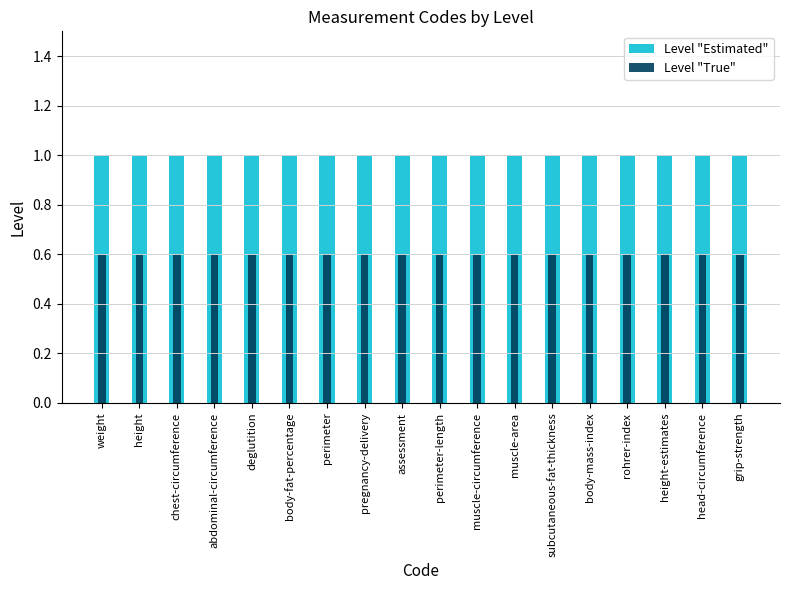

Reading right to left, what are all the values shown in this chart?

Level "Estimated": grip-strength=1.0	head-circumference=1.0	height-estimates=1.0	rohrer-index=1.0	body-mass-index=1.0	subcutaneous-fat-thickness=1.0	muscle-area=1.0	muscle-circumference=1.0	perimeter-length=1.0	assessment=1.0	pregnancy-delivery=1.0	perimeter=1.0	body-fat-percentage=1.0	deglutition=1.0	abdominal-circumference=1.0	chest-circumference=1.0	height=1.0	weight=1.0
Level "True": grip-strength=0.6	head-circumference=0.6	height-estimates=0.6	rohrer-index=0.6	body-mass-index=0.6	subcutaneous-fat-thickness=0.6	muscle-area=0.6	muscle-circumference=0.6	perimeter-length=0.6	assessment=0.6	pregnancy-delivery=0.6	perimeter=0.6	body-fat-percentage=0.6	deglutition=0.6	abdominal-circumference=0.6	chest-circumference=0.6	height=0.6	weight=0.6